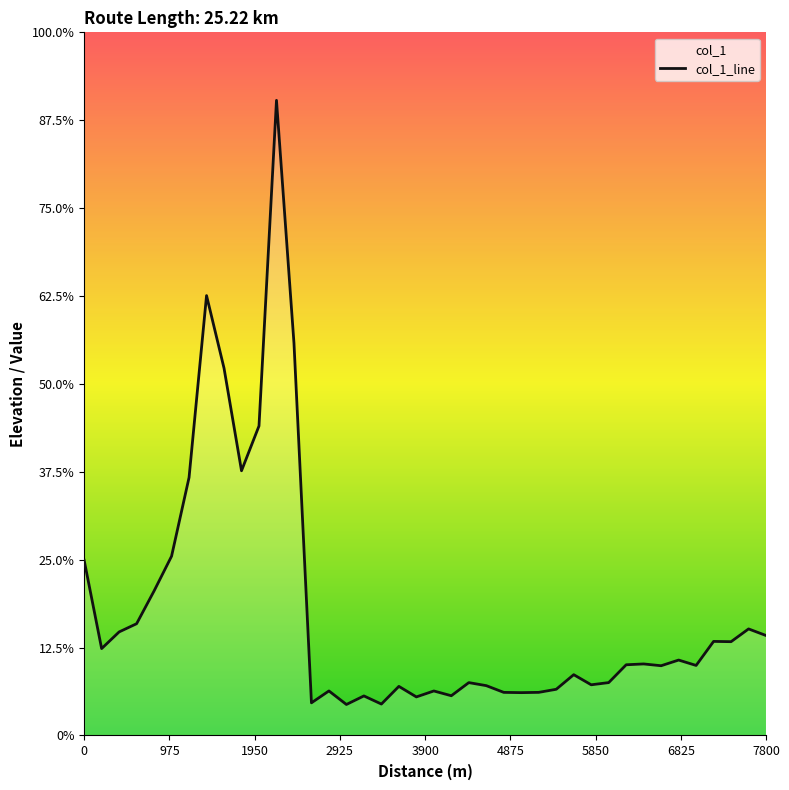

Does the chart display data point markers on the line(s)?

No